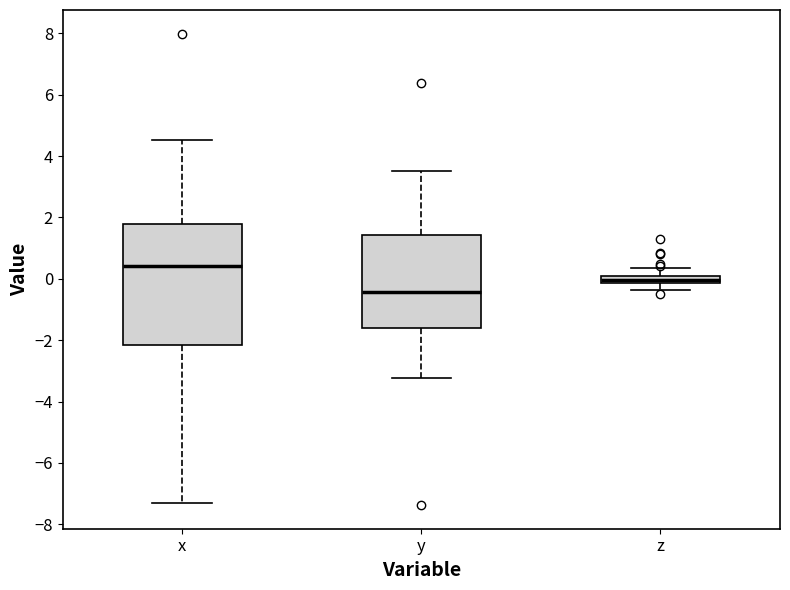

Where is the upper edge of the box for z on the y-axis? The values are not printed on the chart, so give them approximately, as read against the axis.

0.0